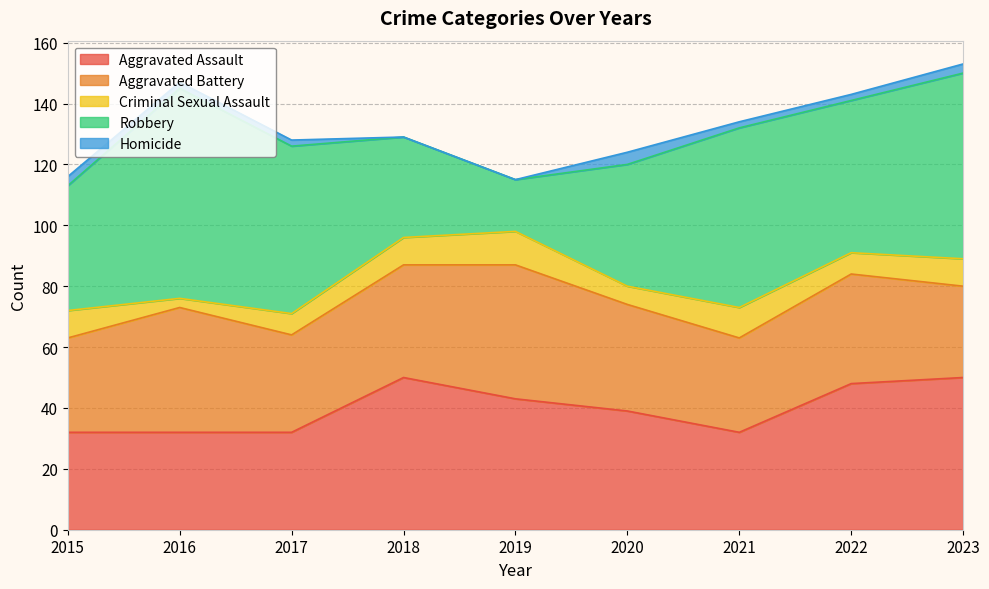

At which category is the sum across all series the highest?

2023